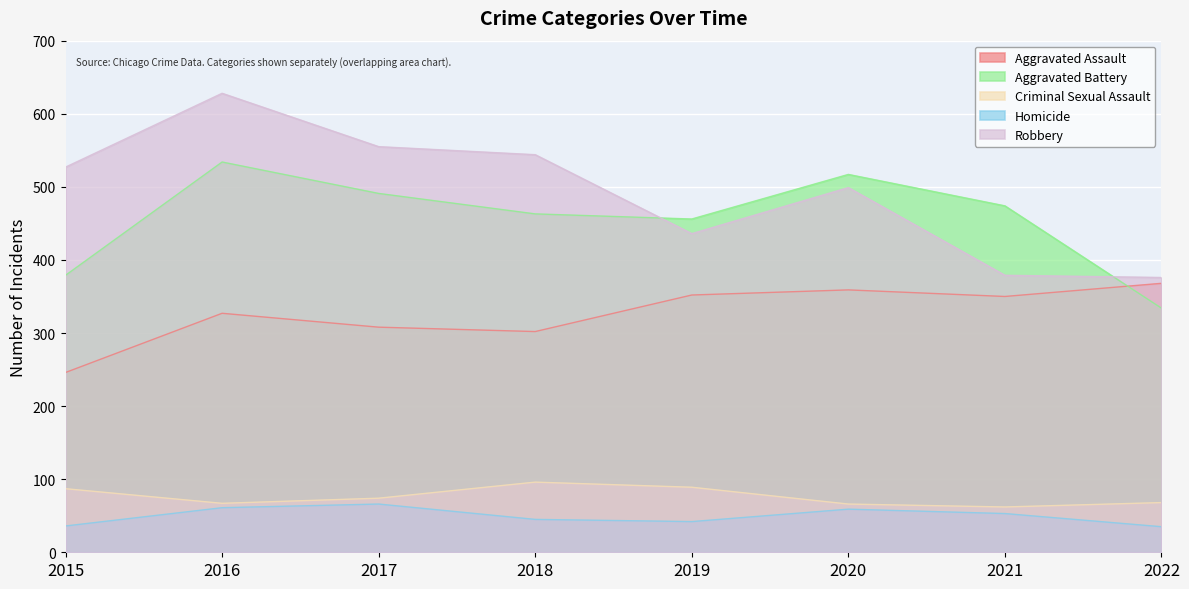

How many lines are shown in the chart?

5